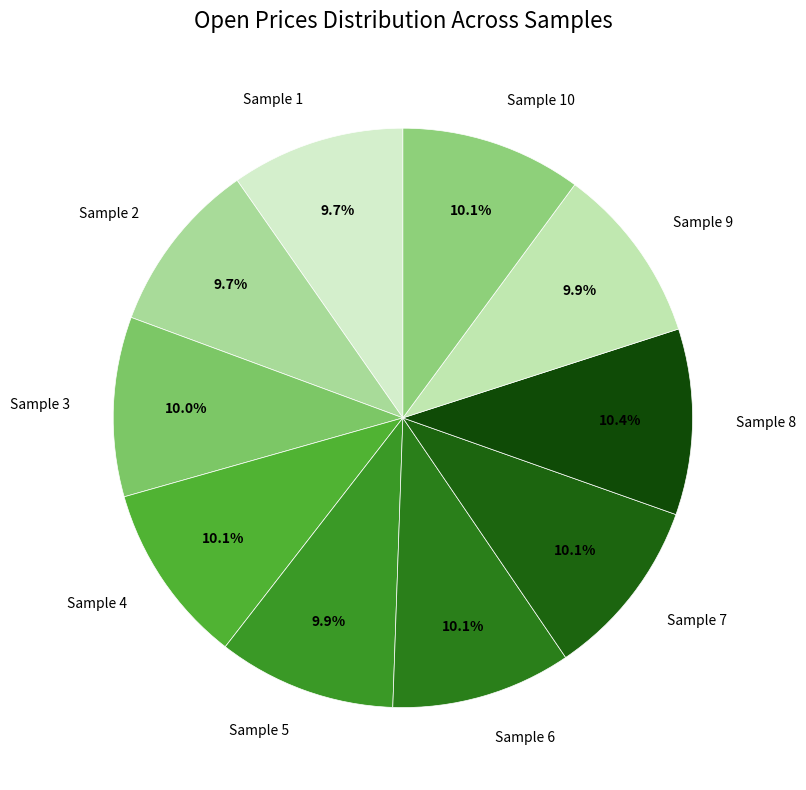

Combined, what portion of the pie is Sample 6 and Sample 5?

20.0%